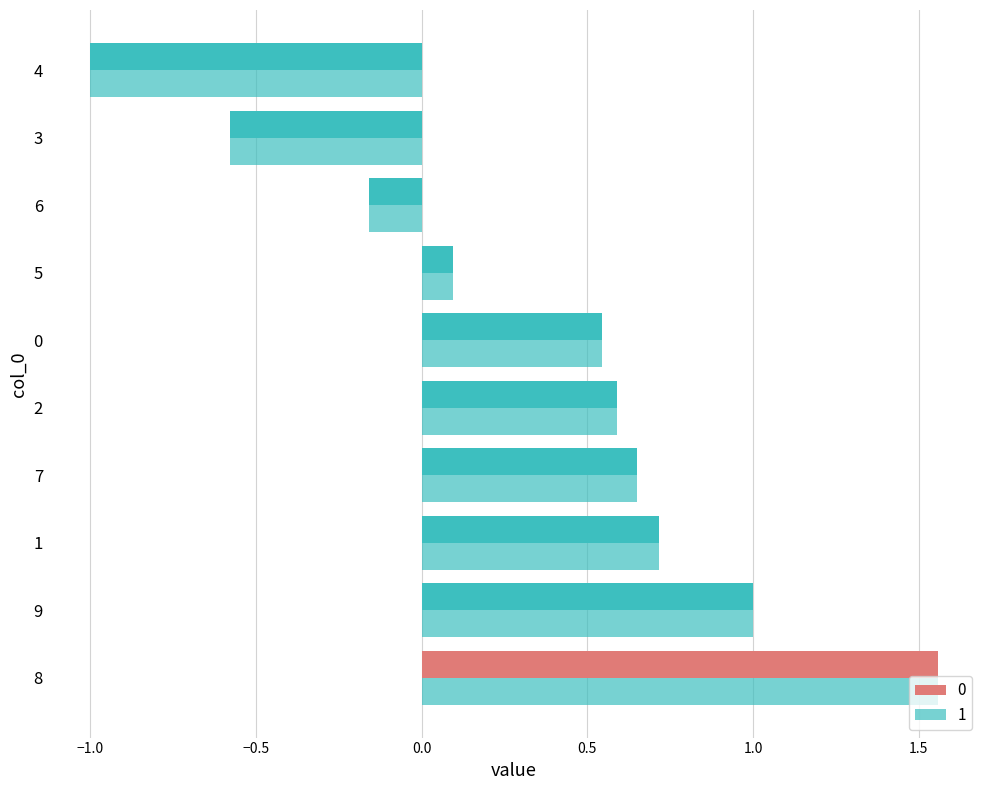

Reading right to left, extract all data points from this chart.

0: 9=1.0	8=1.6	7=0.6	6=-0.2	5=0.1	4=-1.0	3=-0.6	2=0.6	1=0.7	0=0.5
1: 9=1.0	8=1.6	7=0.6	6=-0.2	5=0.1	4=-1.0	3=-0.6	2=0.6	1=0.7	0=0.5